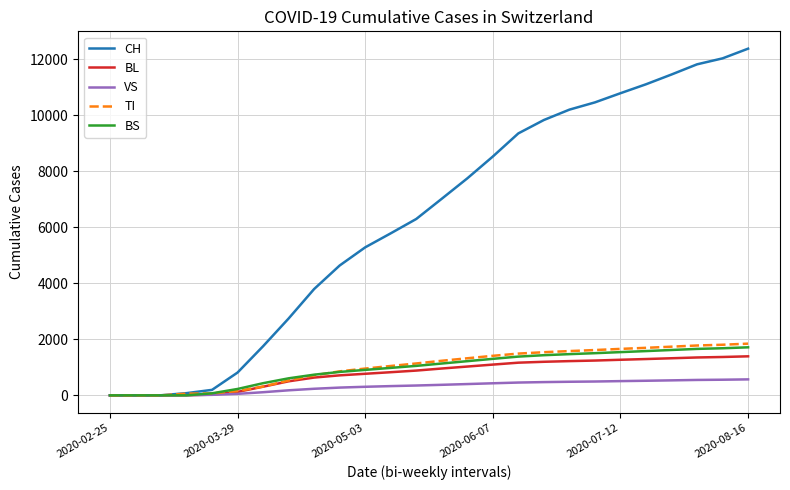

What is the maximum value for BL?

1393